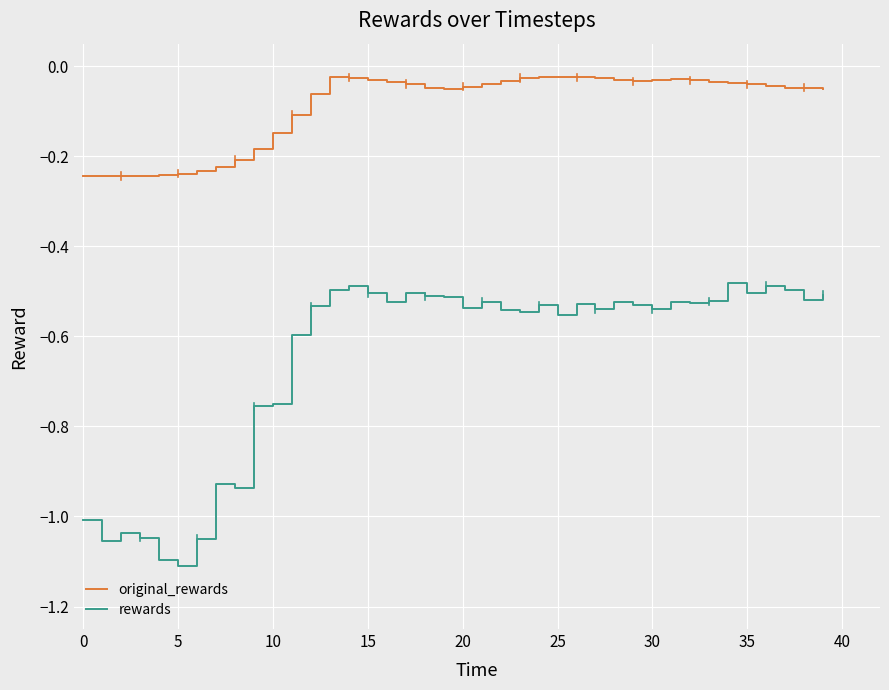

True or false: original_rewards and rewards intersect in this chart.

False